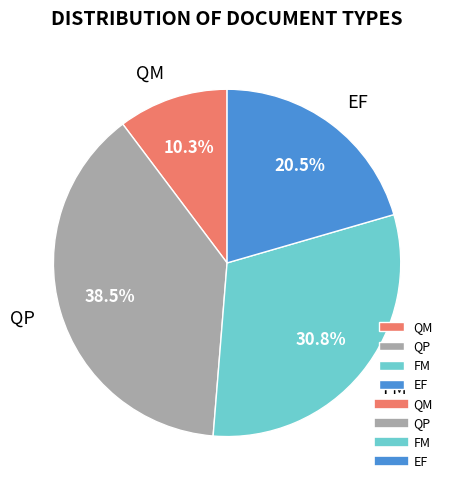

How much of the chart is everything except QP?

61.5%